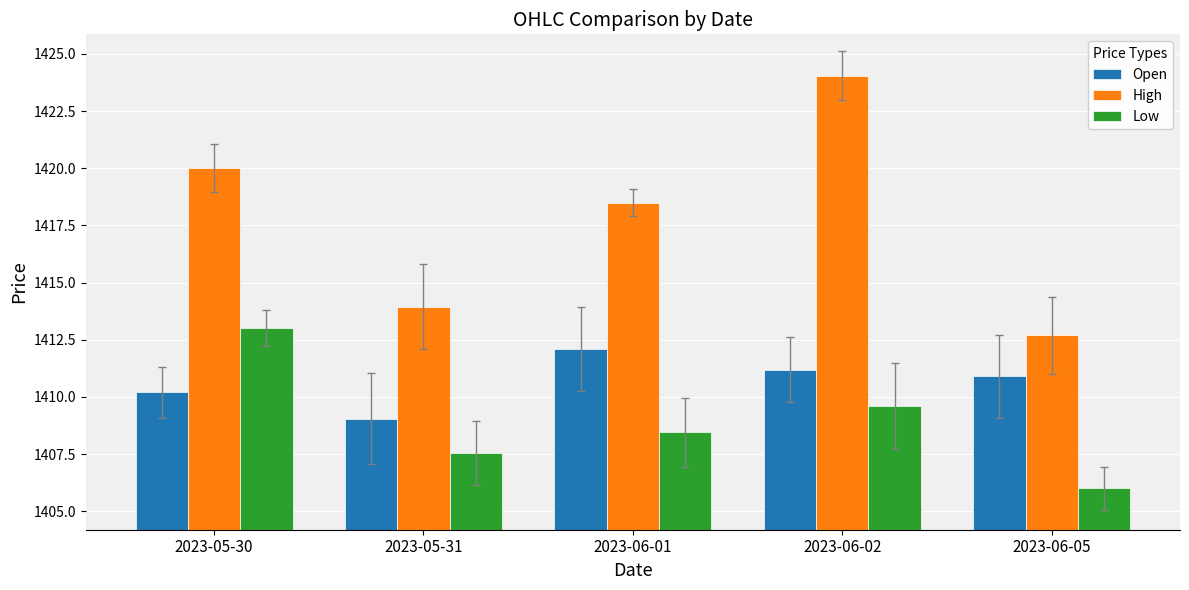

Is it true that Low equals 1407.6 at 2023-05-31?

True